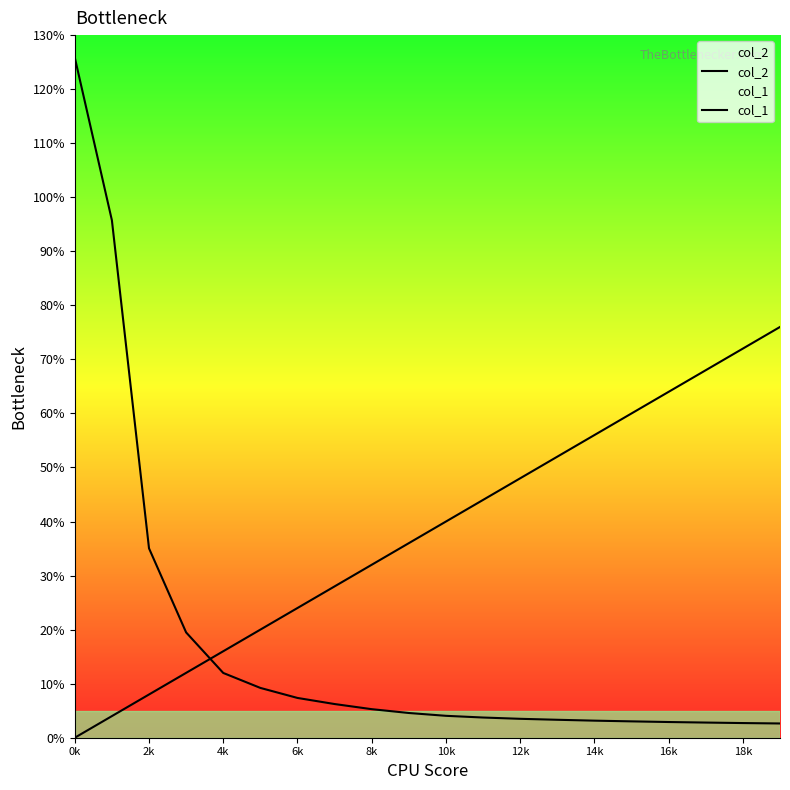

List the series in order of their peak value, highest first.

col_2, col_1